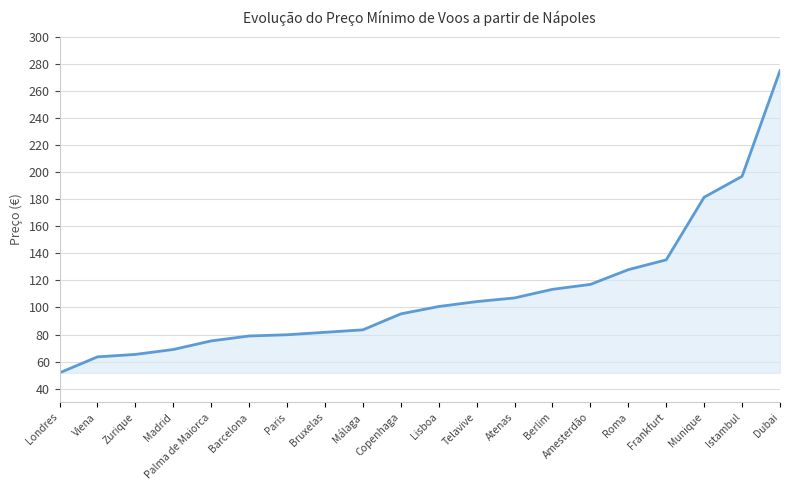

At which label does the data first exceed 100?

Lisboa